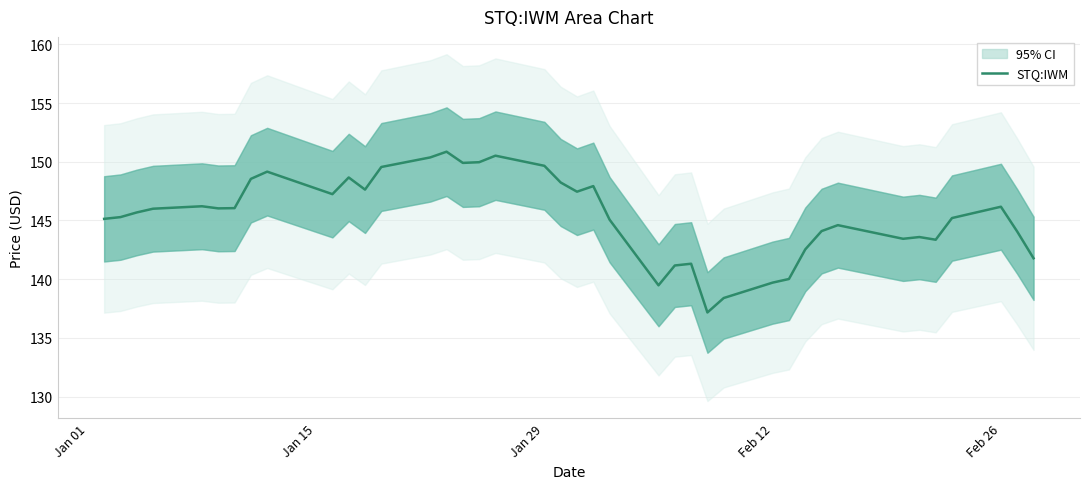

Count the number of categories in the chart.

40